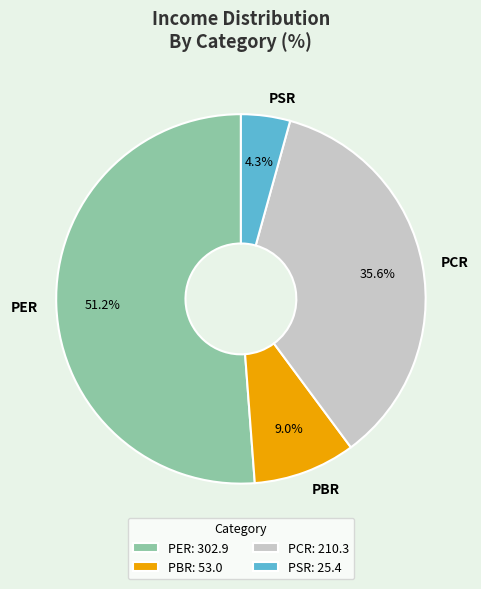

Do PER and PSR together represent more than half of the pie?

Yes